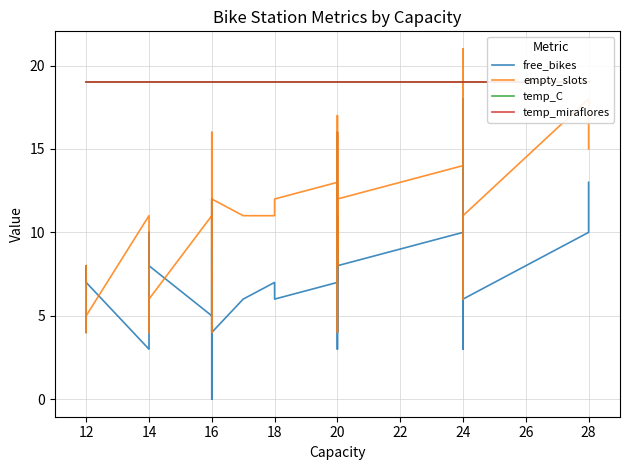

Reading left to right, list all the values displayed in this chart.

free_bikes: 4	5	8	7	3	10	10	8	5	4	0	3	7	5	12	8	9	4	6	7	6	7	11	7	8	4	4	9	16	11	3	9	11	8	10	3	18	6	10	13
empty_slots: 8	7	4	5	11	4	4	6	11	12	16	13	9	11	4	8	7	12	11	11	12	13	8	13	12	16	16	11	4	9	17	11	9	12	14	21	6	11	18	15
temp_C: 19	19	19	19	19	19	19	19	19	19	19	19	19	19	19	19	19	19	19	19	19	19	19	19	19	19	19	19	19	19	19	19	19	19	19	19	19	19	19	19
temp_miraflores: 19	19	19	19	19	19	19	19	19	19	19	19	19	19	19	19	19	19	19	19	19	19	19	19	19	19	19	19	19	19	19	19	19	19	19	19	19	19	19	19